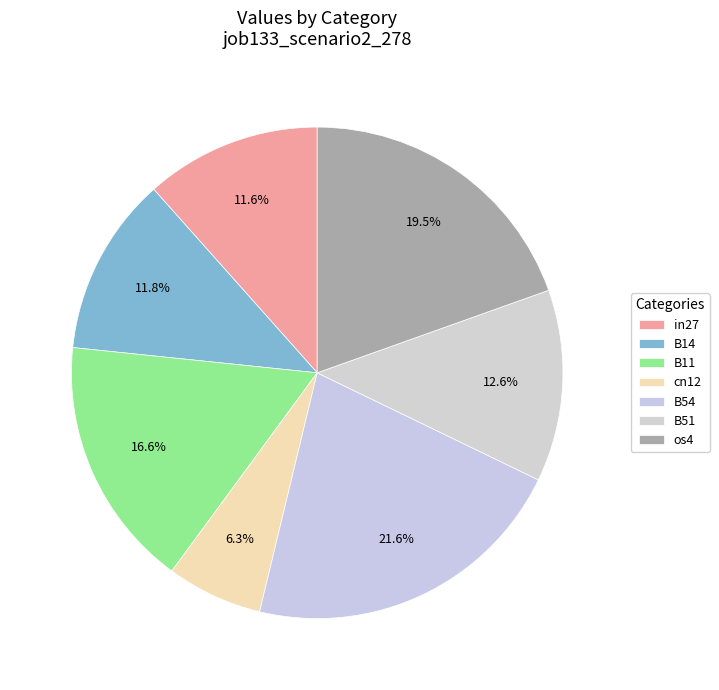

To the nearest percent, what is the difference between the cn12 and in27 slice percentages?

5%